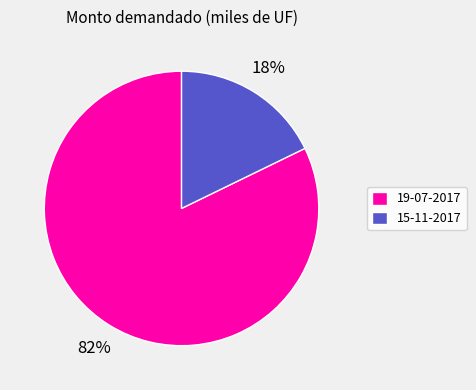

Combined, do 15-11-2017 and 19-07-2017 account for over 50%?

Yes